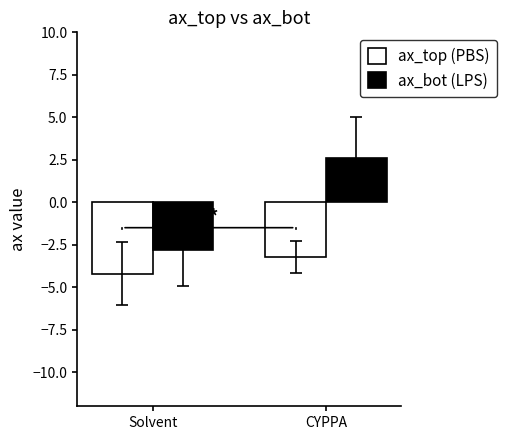

How many values in the ax_bot (LPS) series are below 2?

1